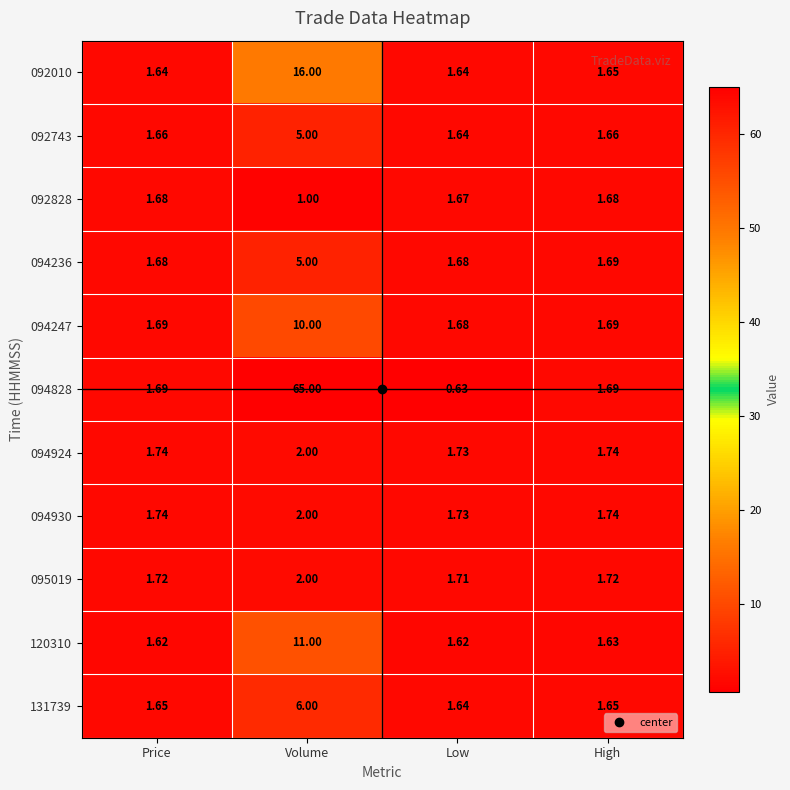

At which category is the sum across all series the highest?

Volume